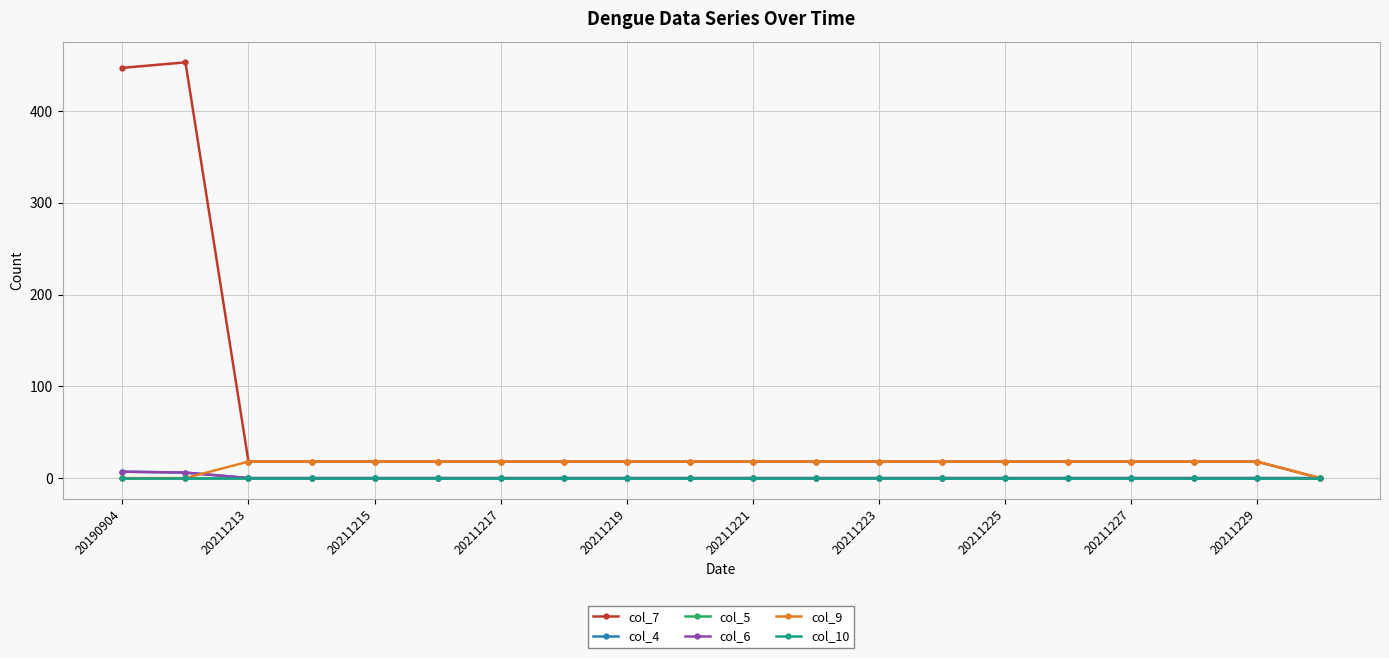

At how many categories does at least one series exceed 376?

2